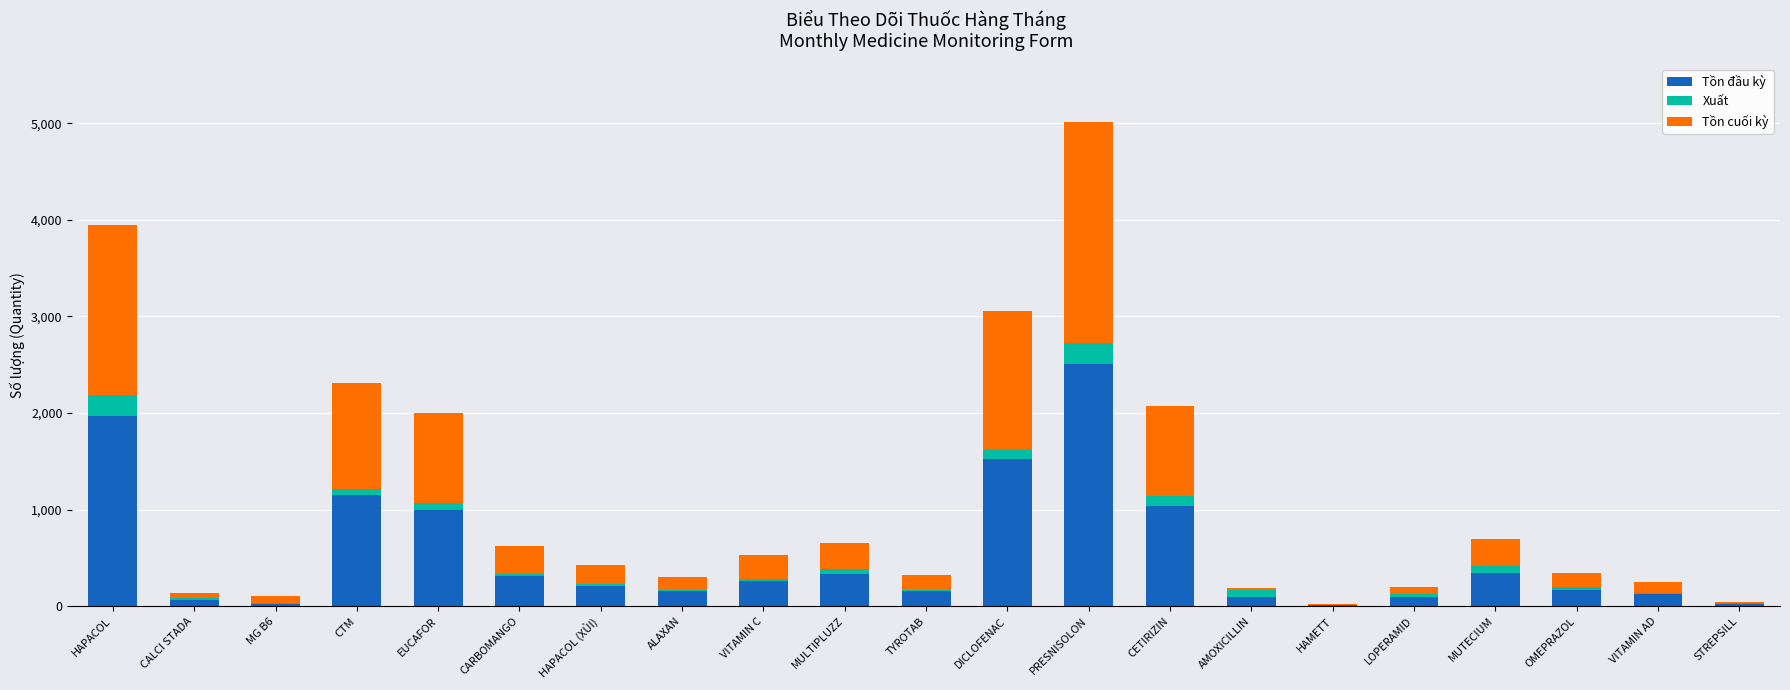

What is the total value across all series at MG B6?

110